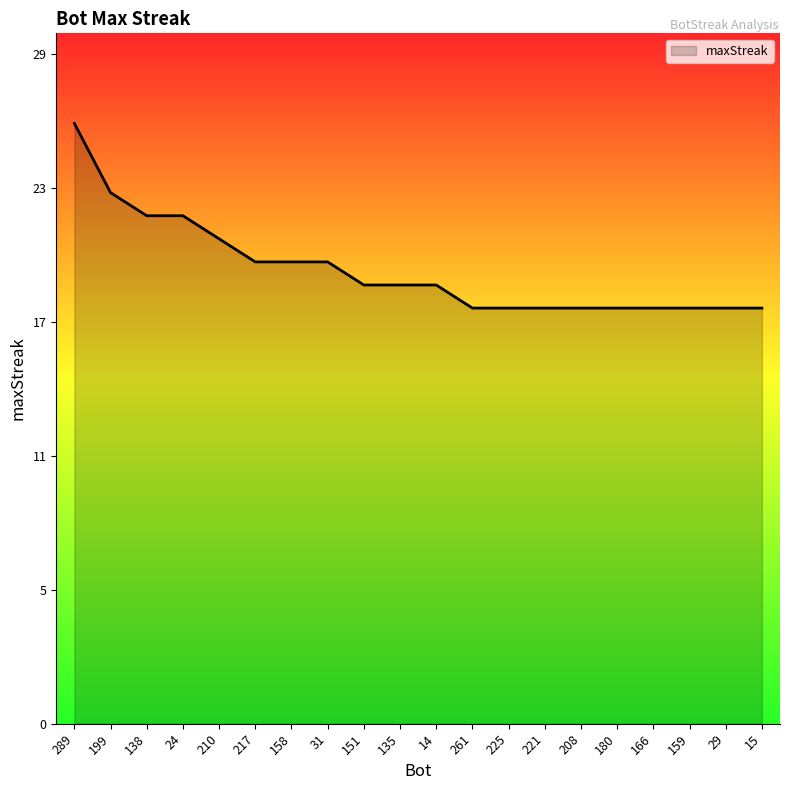

What is the ratio of the value at 24 to the value at 14?

1.2